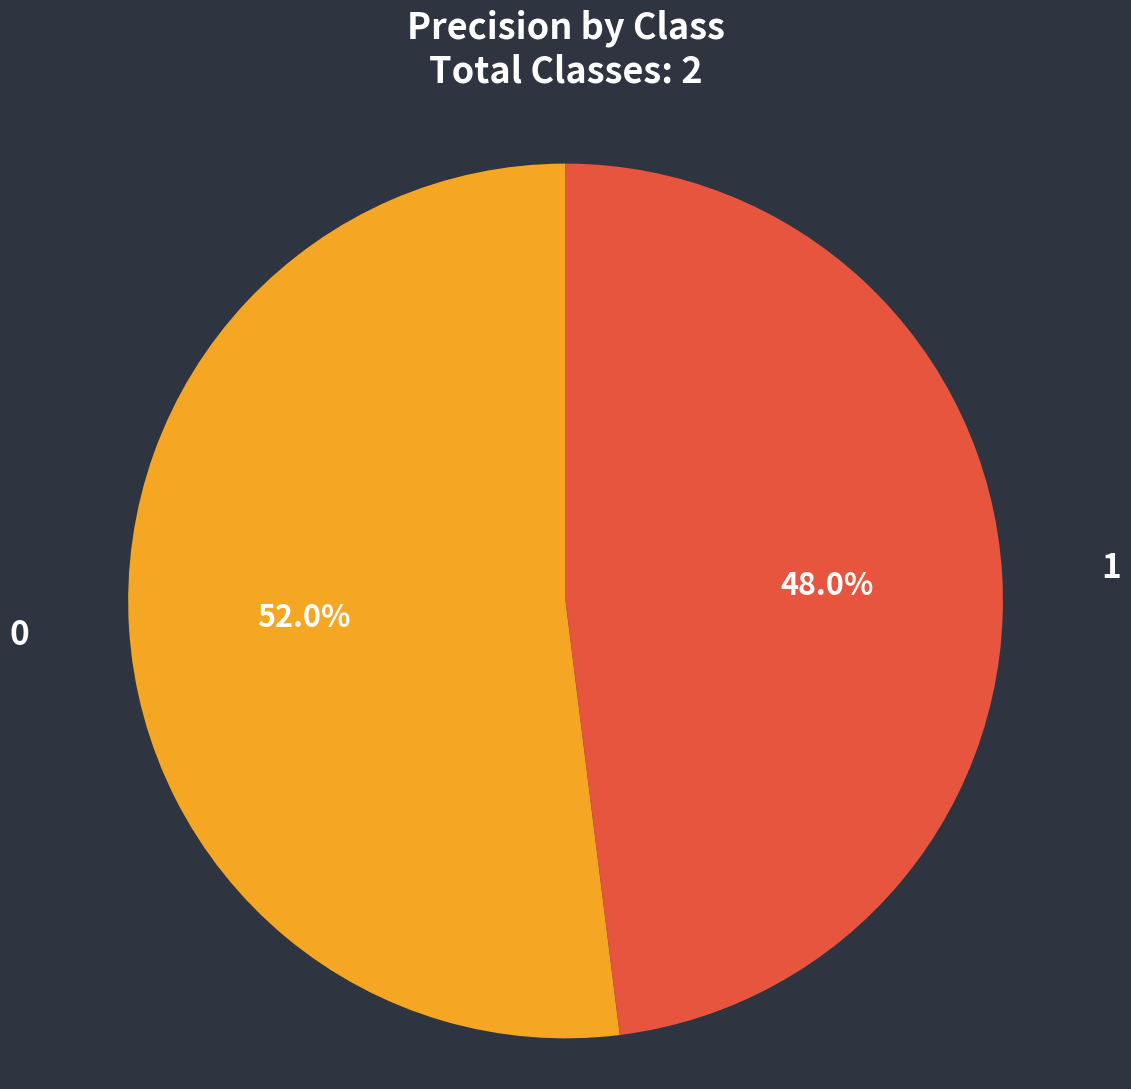

Count the number of slices in the pie.

2